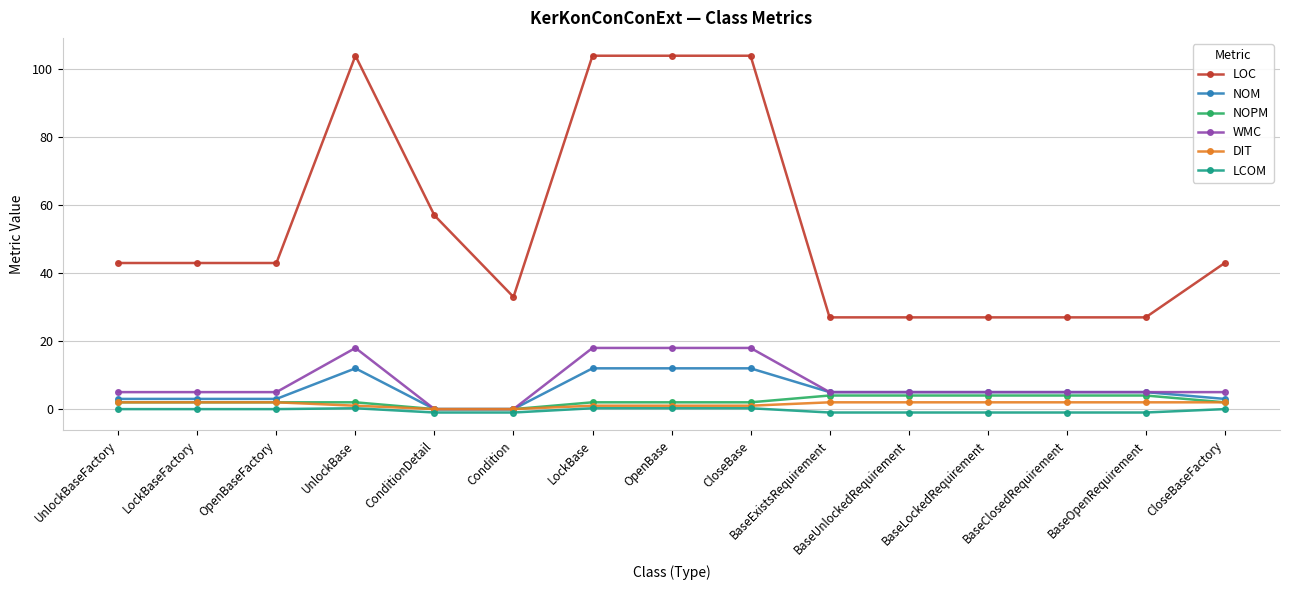

Is this an area chart (filled region under the line)?

No